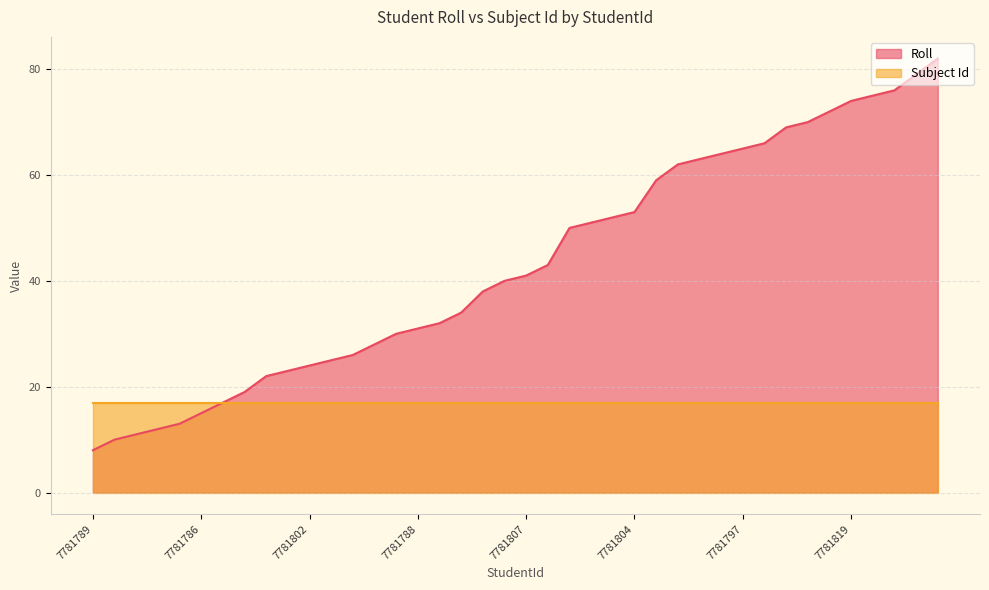

Where does the data first go above 41?

7781795